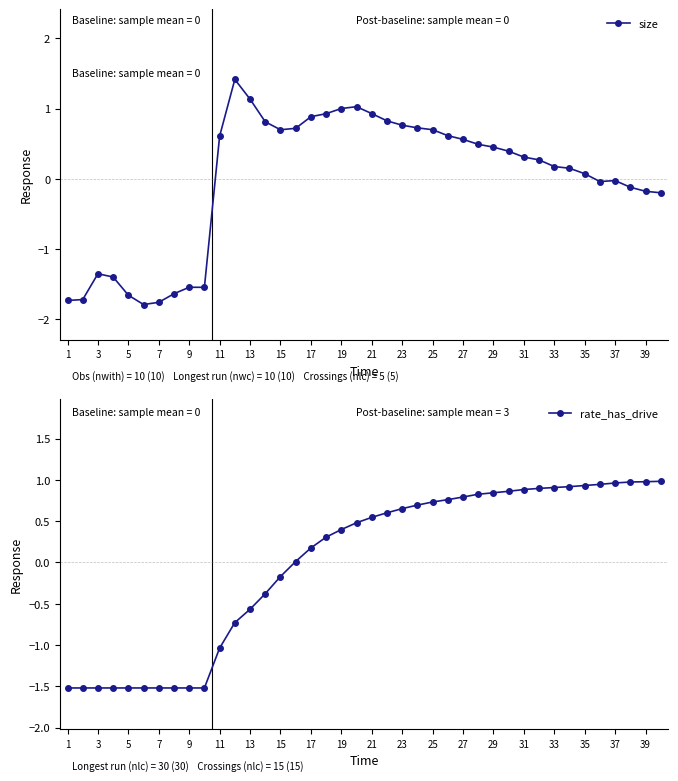

Is this an area chart (filled region under the line)?

No